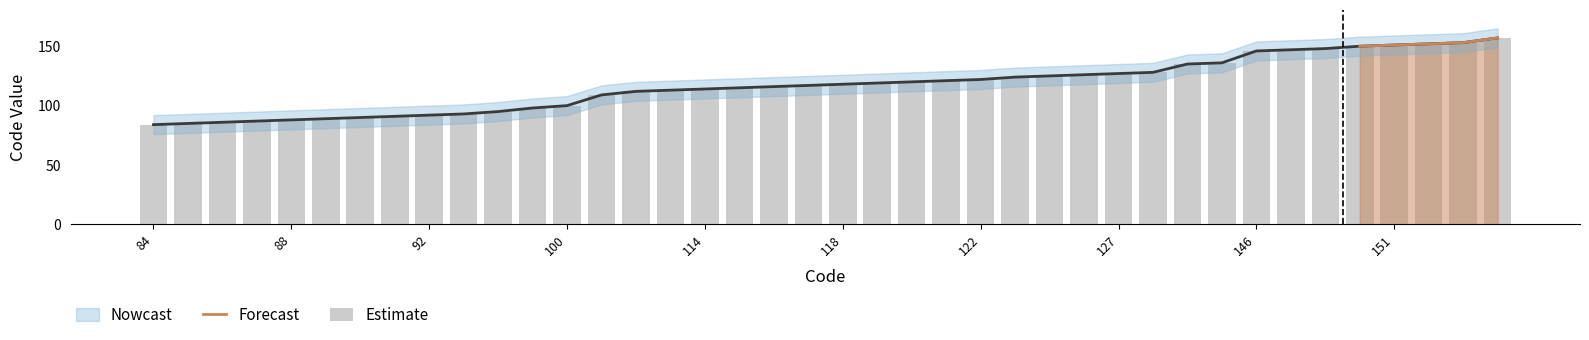

What is the difference between the second highest and second lowest values in the Nowcast series?

68